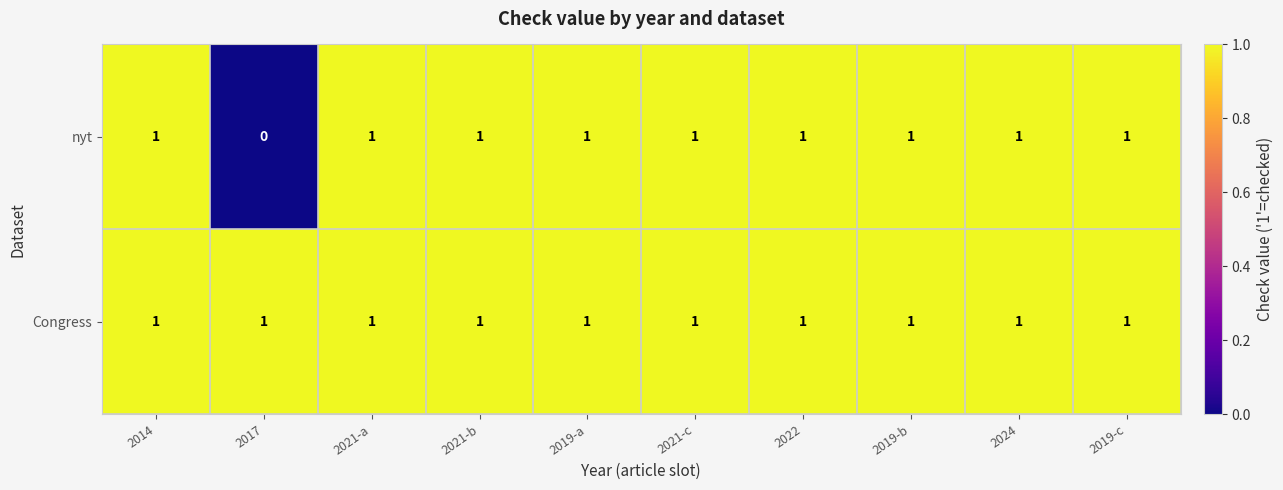

Reading left to right, extract all data points from this chart.

nyt: 2014=1	2017=0	2021-a=1	2021-b=1	2019-a=1	2021-c=1	2022=1	2019-b=1	2024=1	2019-c=1
Congress: 2014=1	2017=1	2021-a=1	2021-b=1	2019-a=1	2021-c=1	2022=1	2019-b=1	2024=1	2019-c=1